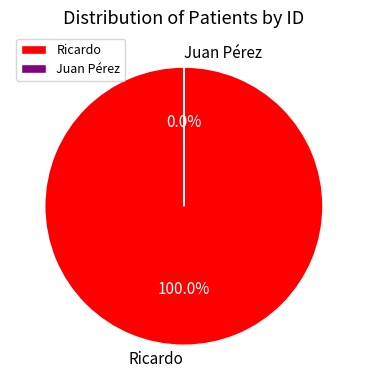

To the nearest percent, what percentage of the pie is Ricardo?

100%